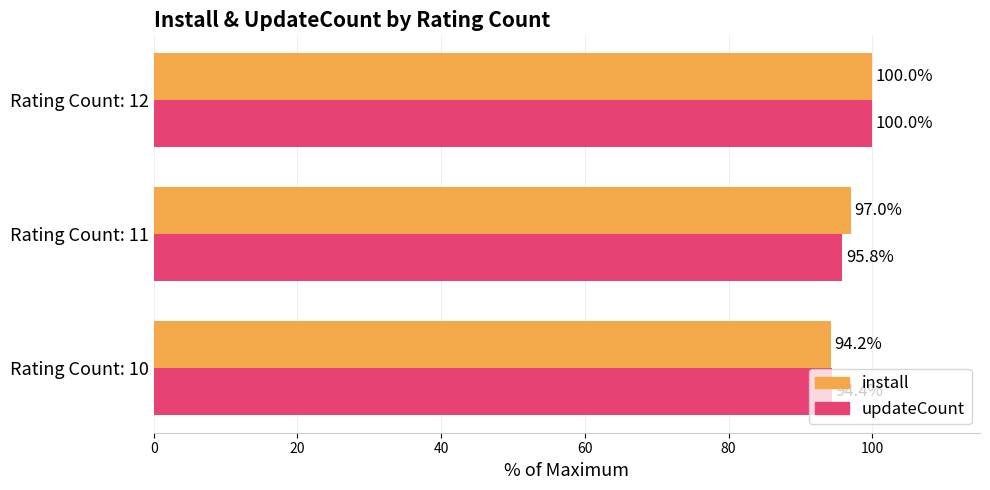

At how many categories does at least one series exceed 94?

3